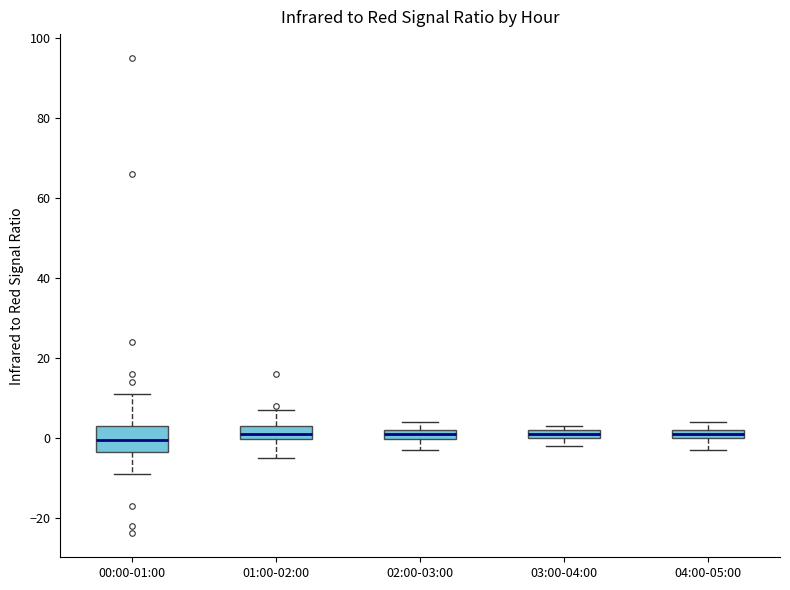

Comparing the boxes themselves (not the whiskers), which one is the tallest?

00:00-01:00